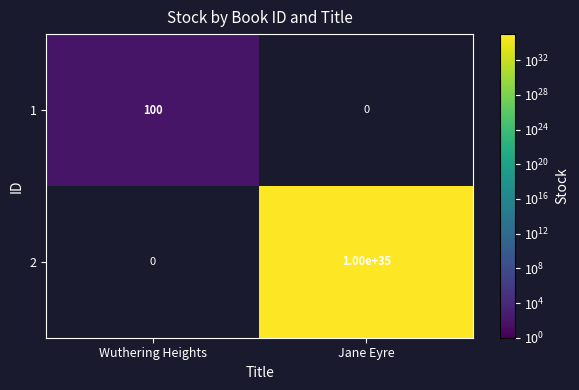

Is the value of 2 at Jane Eyre greater than the value of 1 at Wuthering Heights?

Yes